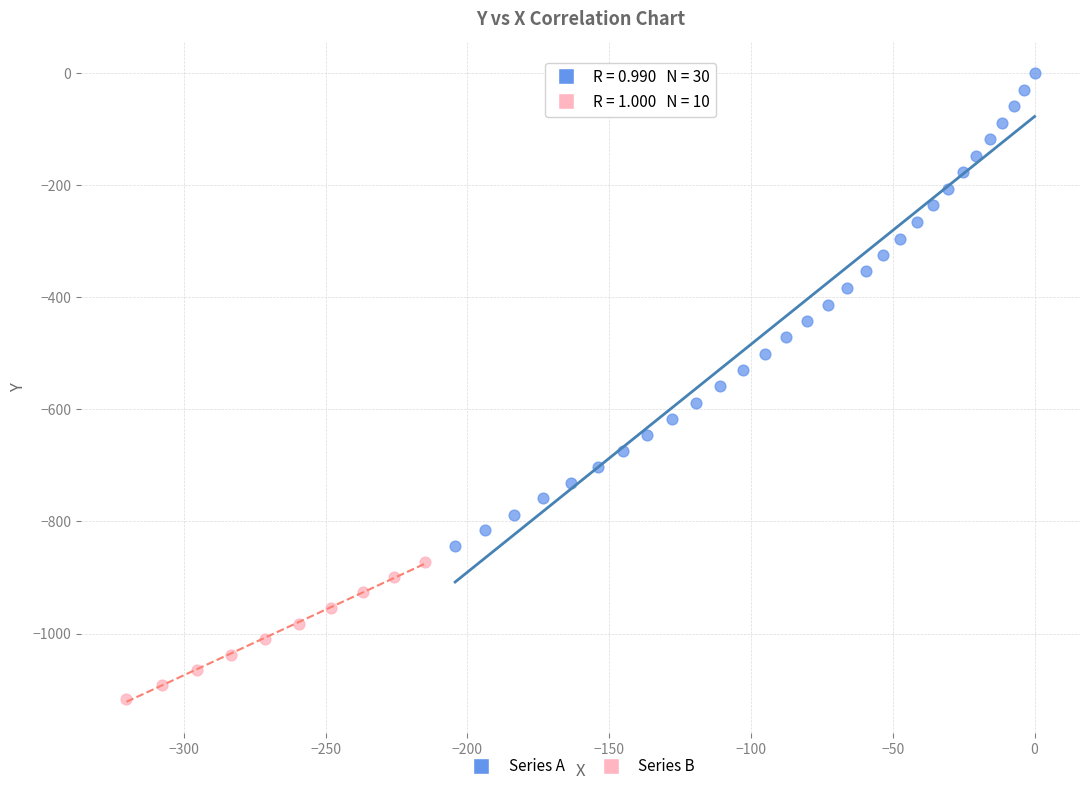

Which series contains the lowest Y value?

Series B